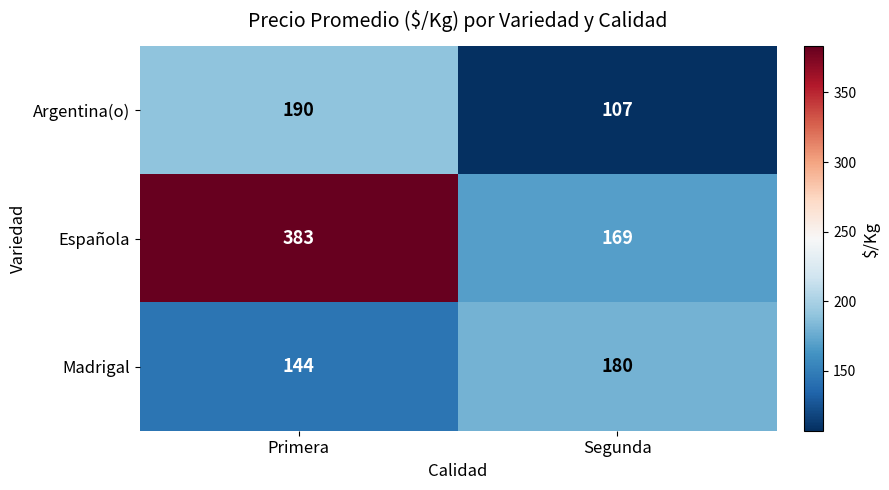

What is the difference between the maximum and minimum values in the Española series?

214